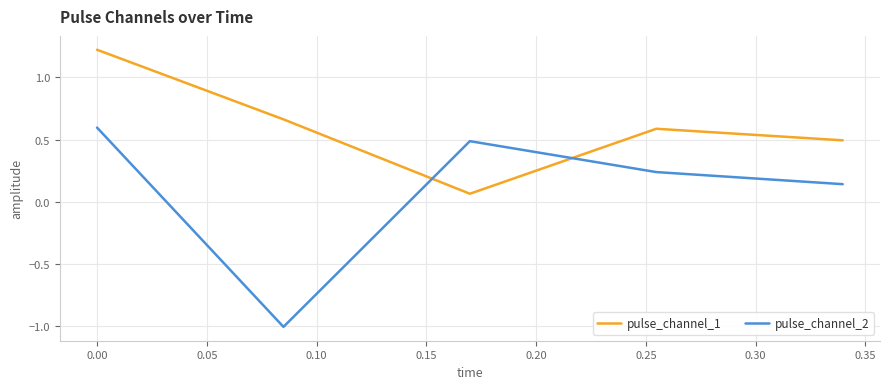

What is the difference between the maximum and minimum values in the pulse_channel_2 series?

1.6